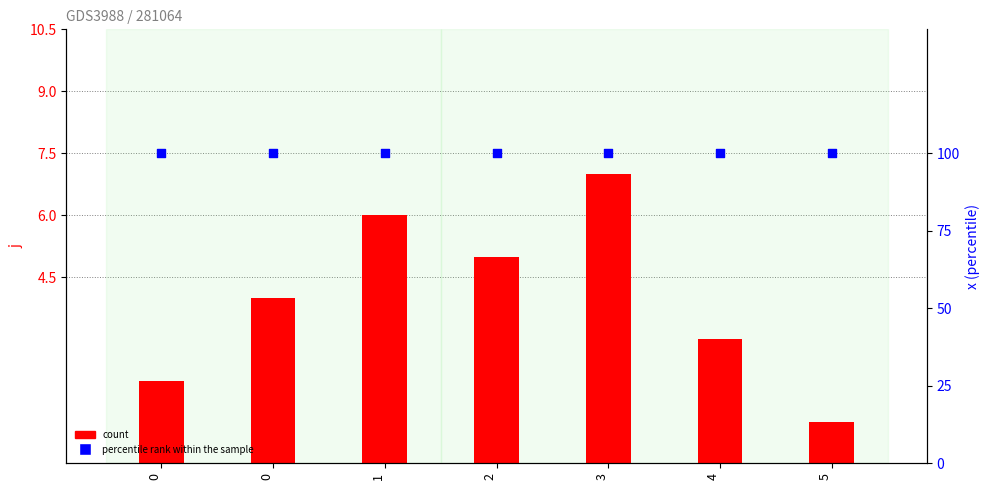

At how many categories does at least one series exceed 40?

7